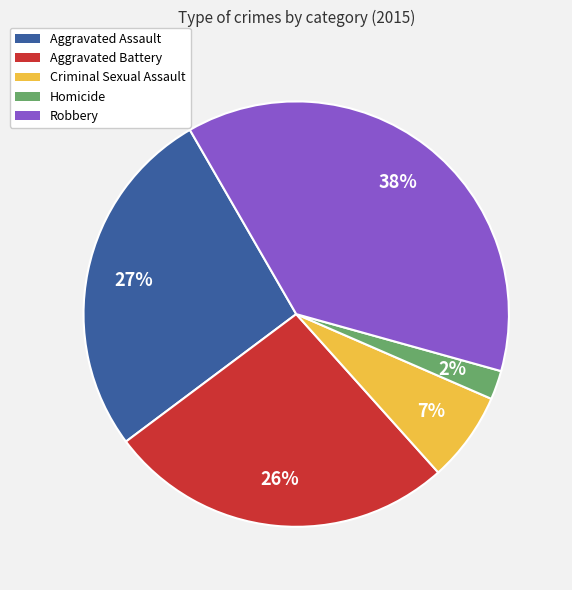

Which category has the biggest portion of the pie?

Robbery